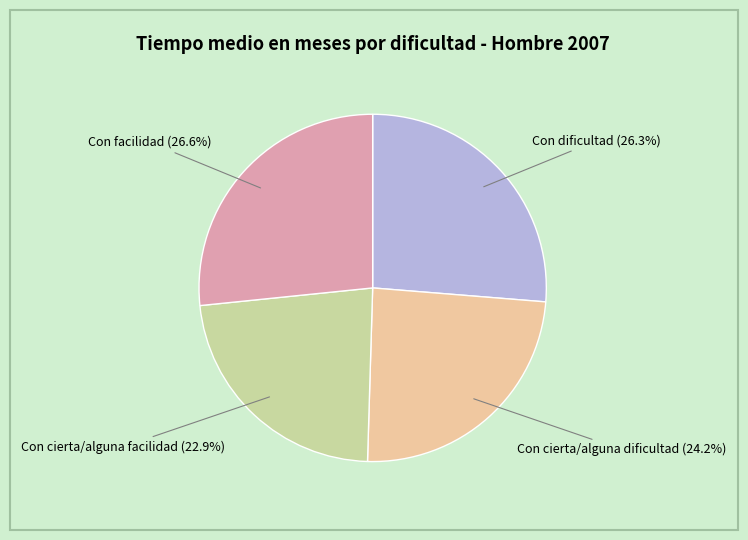

Is there any slice that represents more than half of the pie?

No